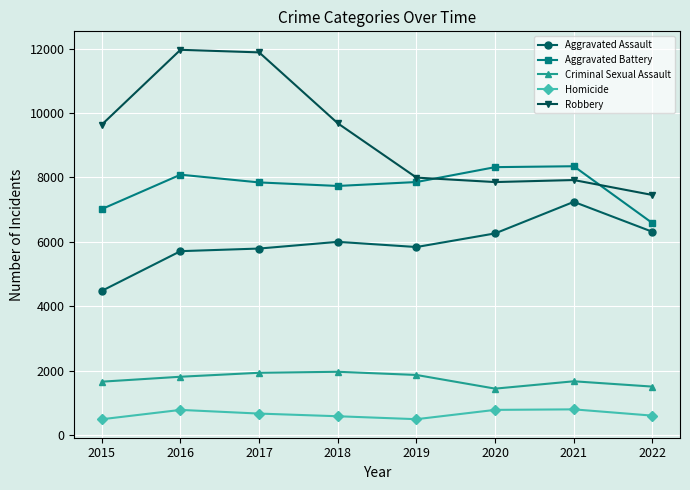

What is the value of the Aggravated Assault point at the 8th from the left?

6312